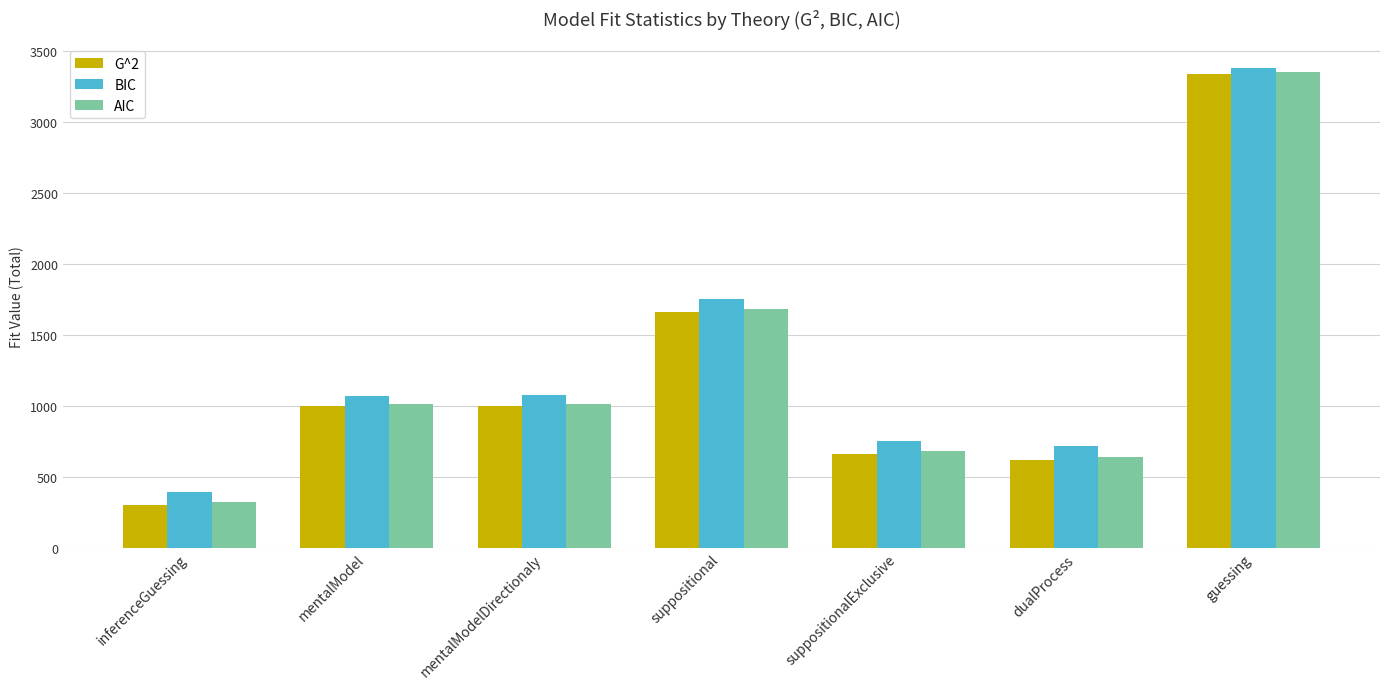

What is the difference between the second highest and second lowest values in the BIC series?

1035.4